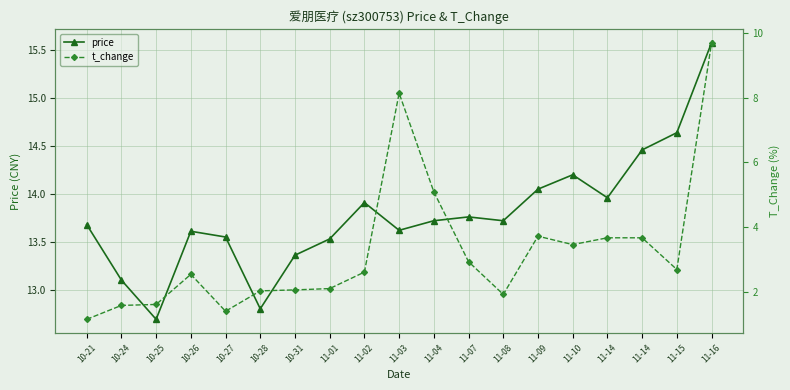

How many interior local valleys does the price series have?

5